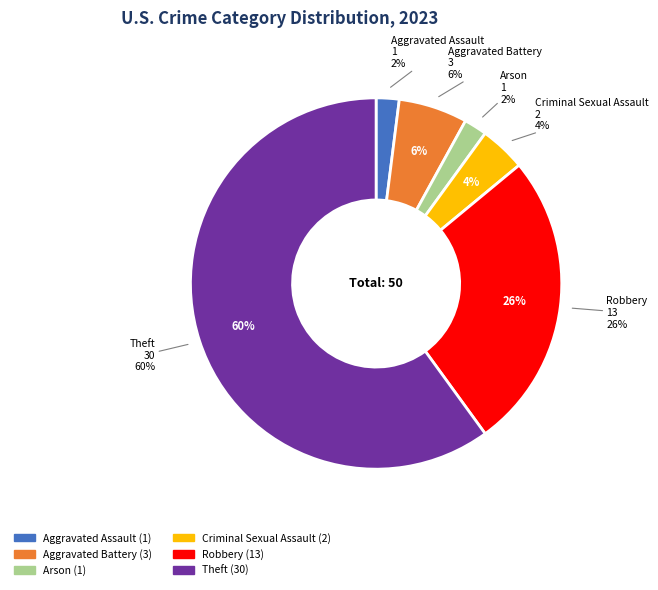

Between Theft and Criminal Sexual Assault, which is larger?

Theft